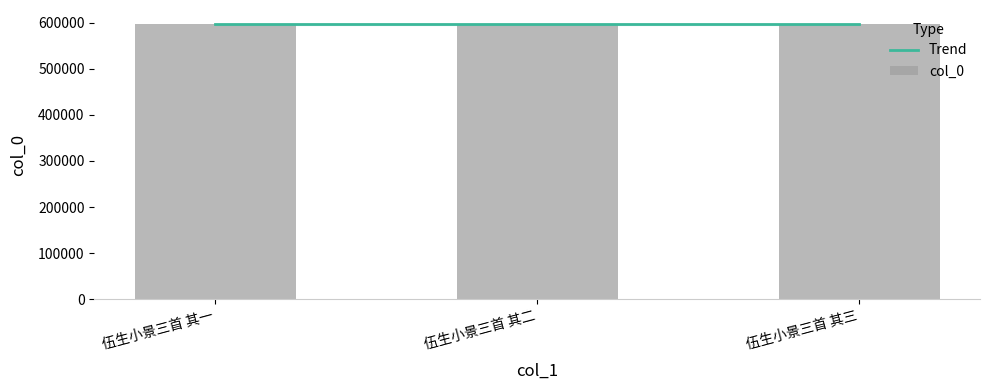

What is the sum of all values?

1789167